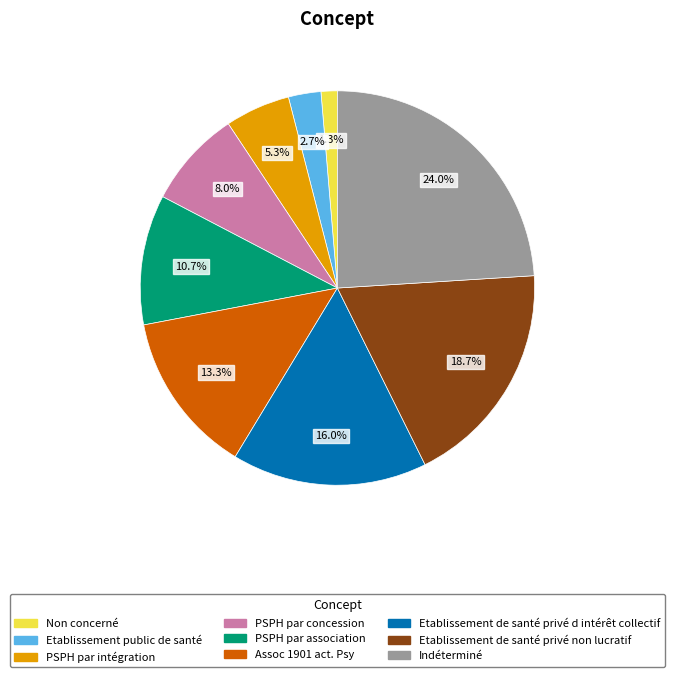

The Indéterminé slice represents 24% of the pie. True or false?

True